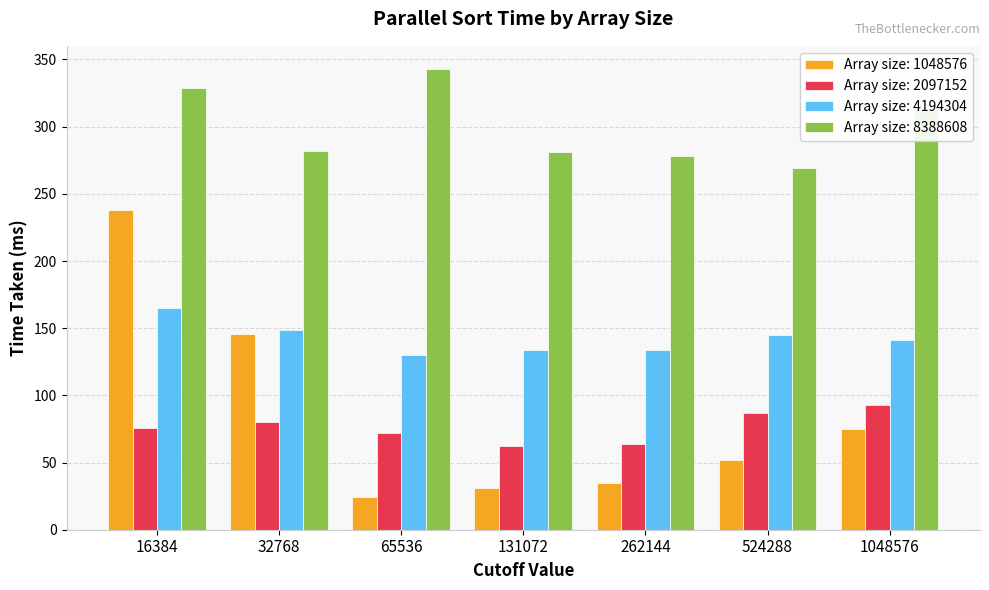

What is the total value across all series at 131072?

508